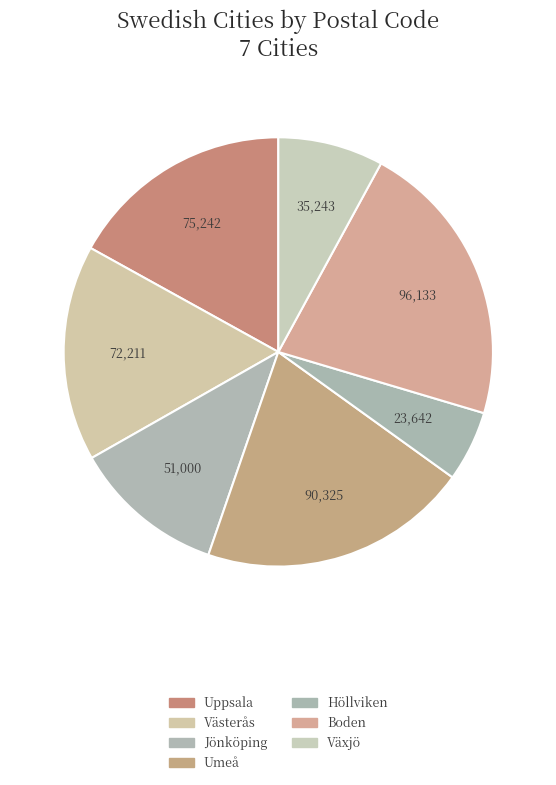

To the nearest percent, what is the difference between the largest and smallest slice percentages?

16%